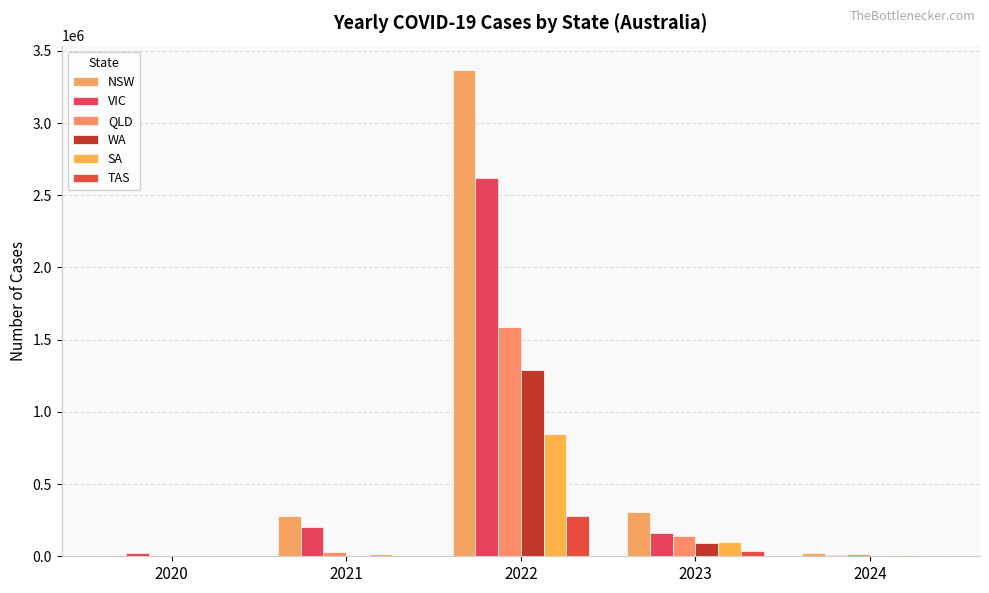

Which series has the widest spread of values?

NSW